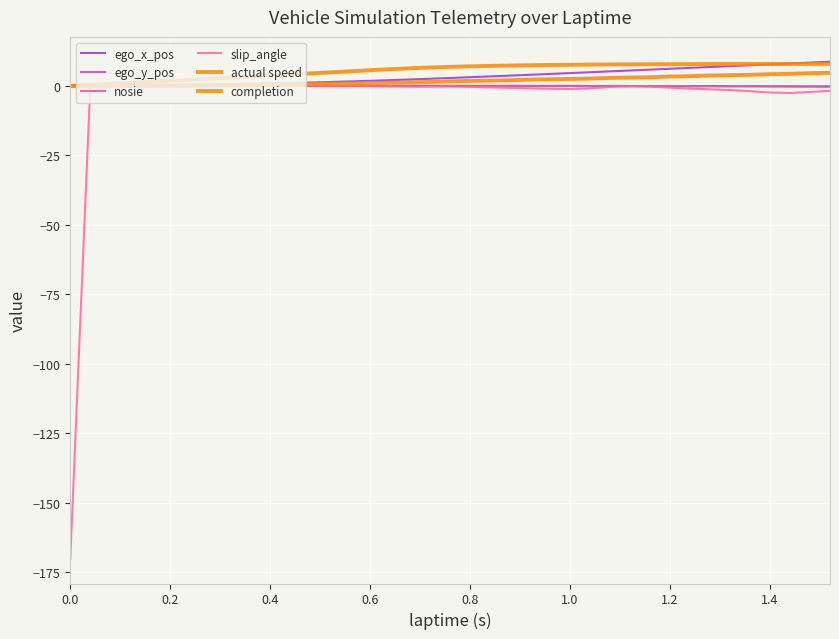

Does the chart display data point markers on the line(s)?

No